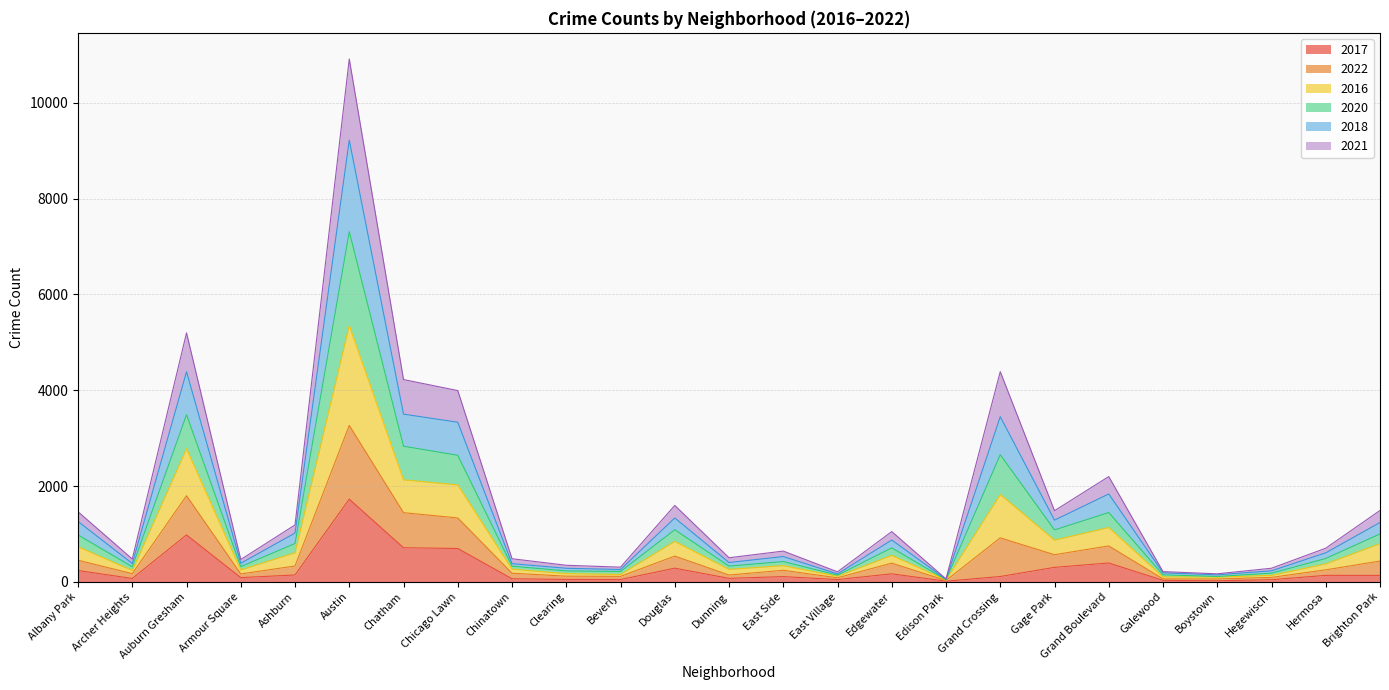

At which category is the sum across all series the highest?

Austin